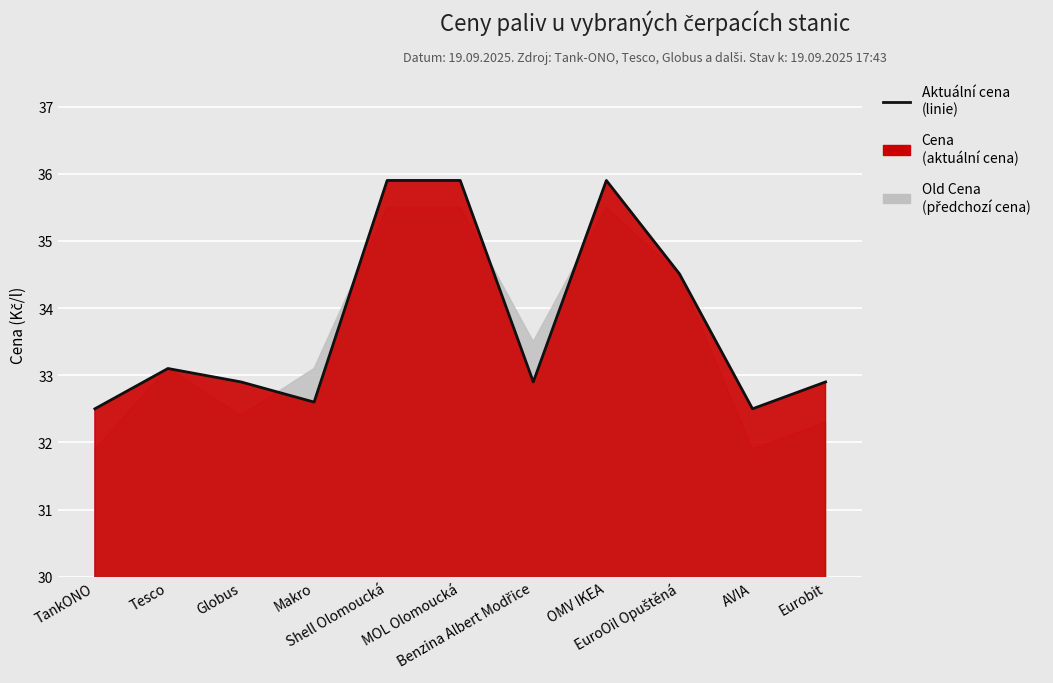

Rank the categories by value from lowest to highest.

TankONO, AVIA, Makro, Globus, Benzina Albert Modřice, Eurobit, Tesco, EuroOil Opuštěná, Shell Olomoucká, MOL Olomoucká, OMV IKEA